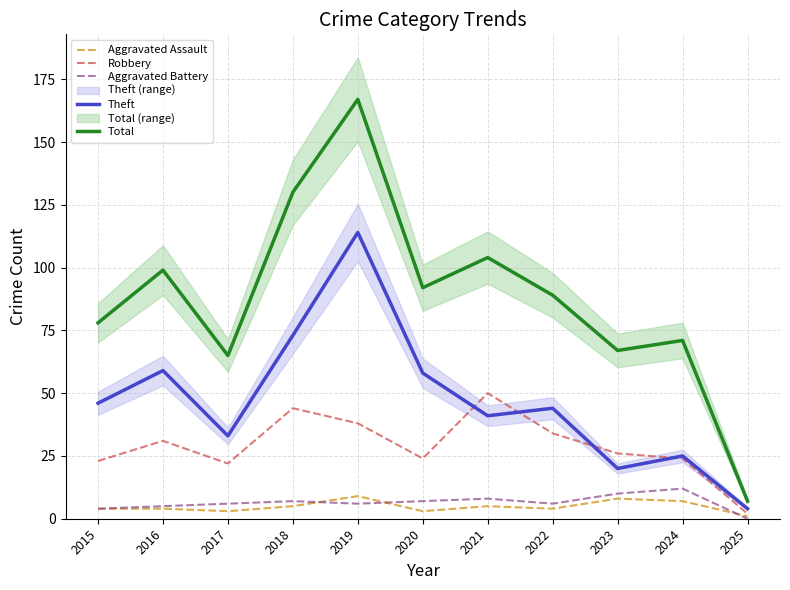

At which label is Theft closest to 59?

2016